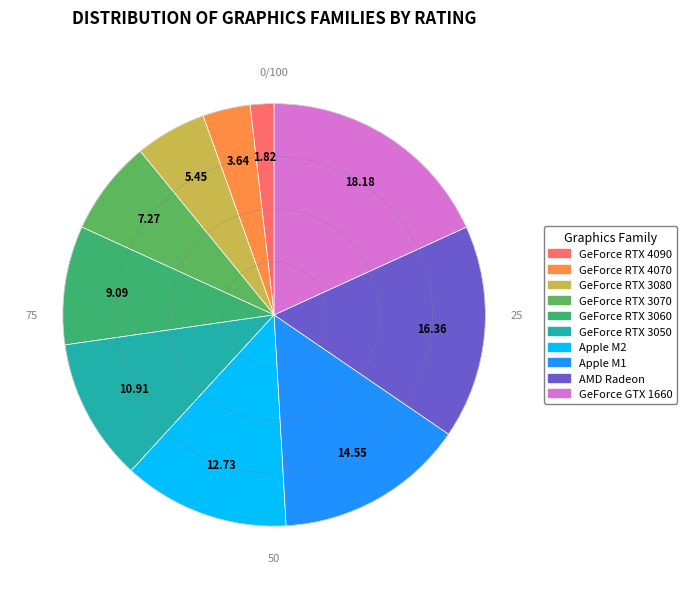

How many segments does this pie chart have?

10